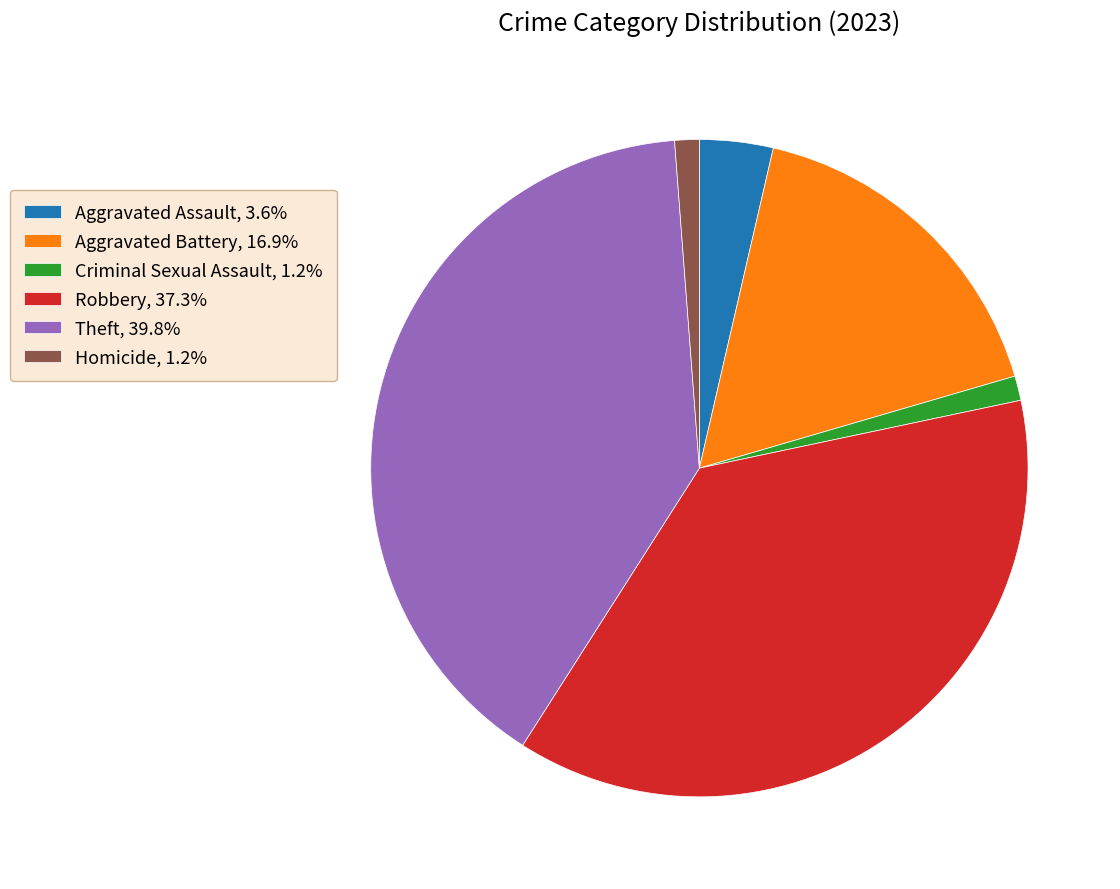

Do Theft, 39.8% and Criminal Sexual Assault, 1.2% together represent more than half of the pie?

No